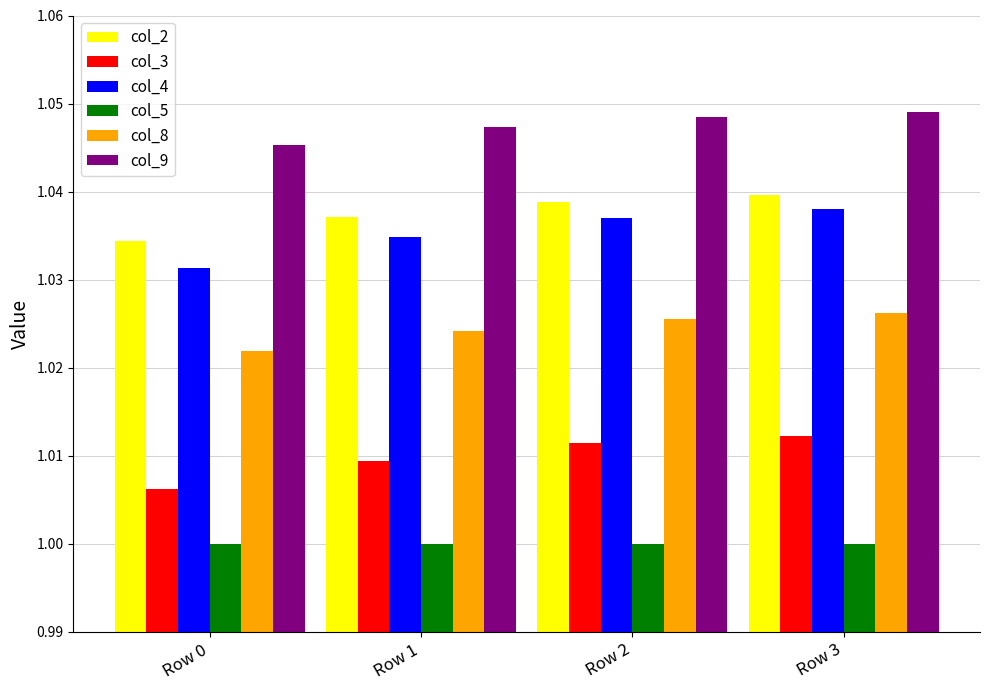

At Row 0, list the series in order from smallest to largest.

col_5, col_3, col_8, col_4, col_2, col_9